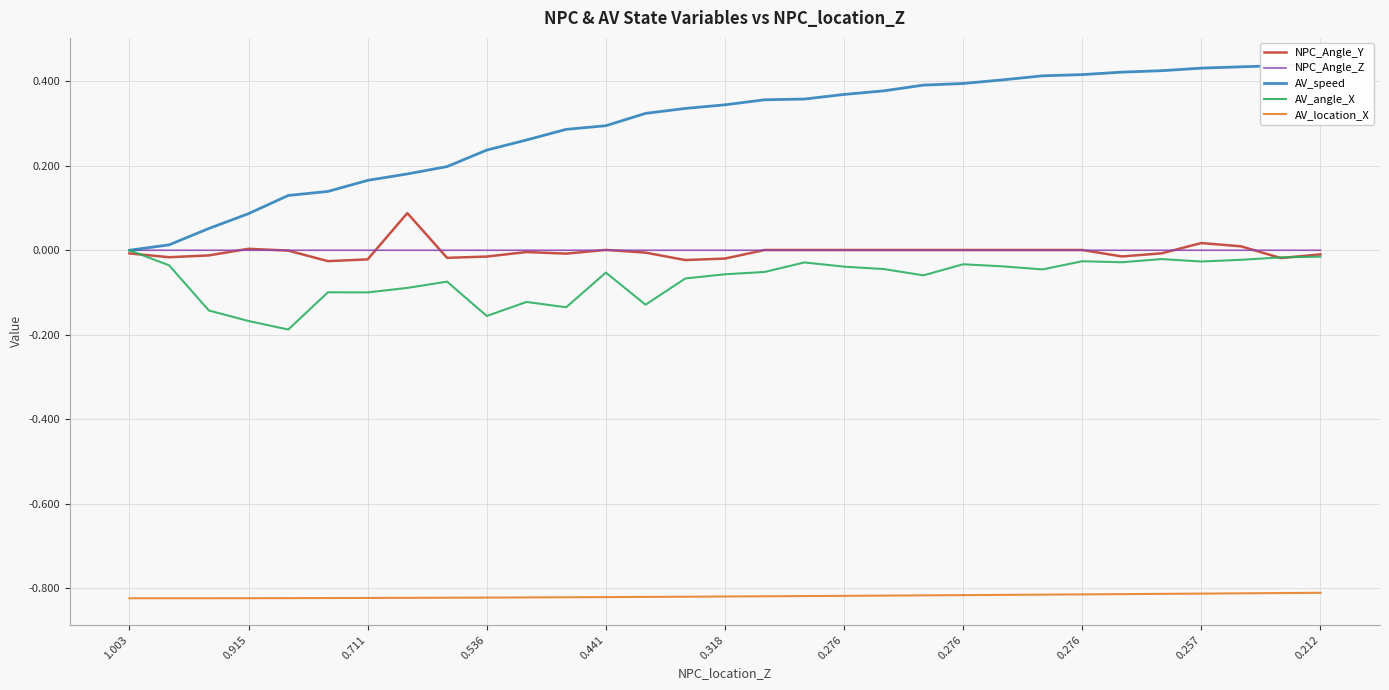

True or false: AV_angle_X has a value of -0.1 at 0.441.

True